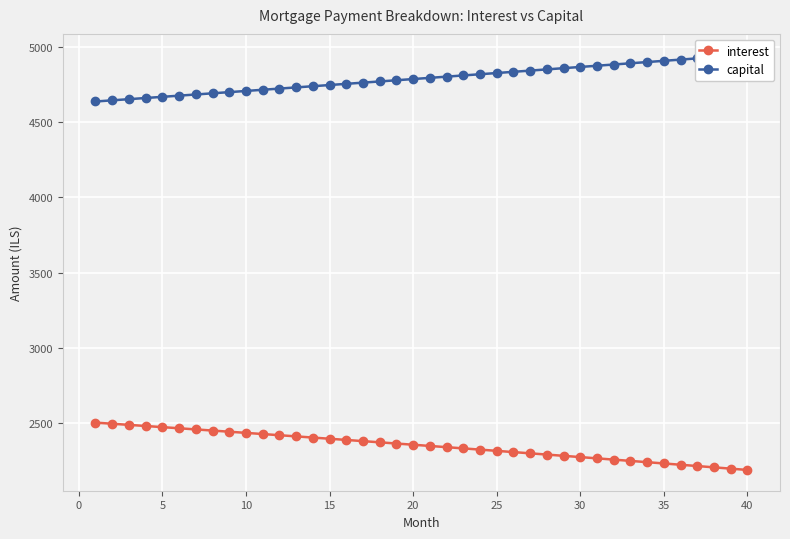

What is the minimum value for interest?

2189.7